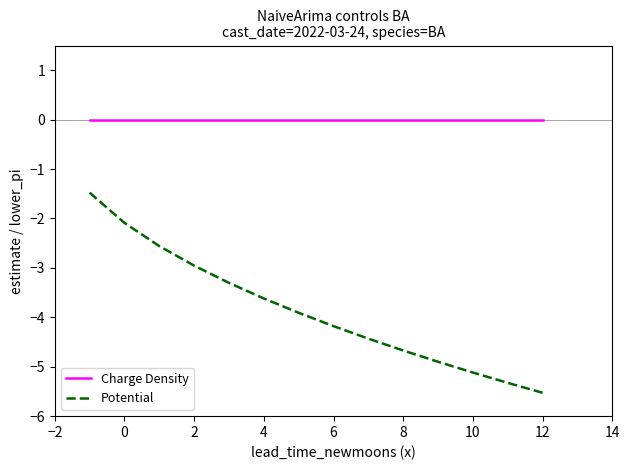

What is the minimum value shown in the chart?

-5.5